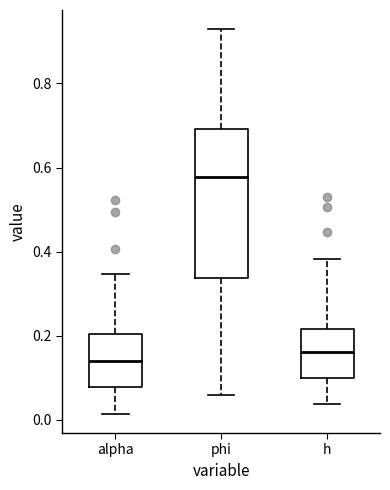

Where does the upper whisker of the box for h end on the y-axis? The values are not printed on the chart, so give them approximately, as read against the axis.

0.38